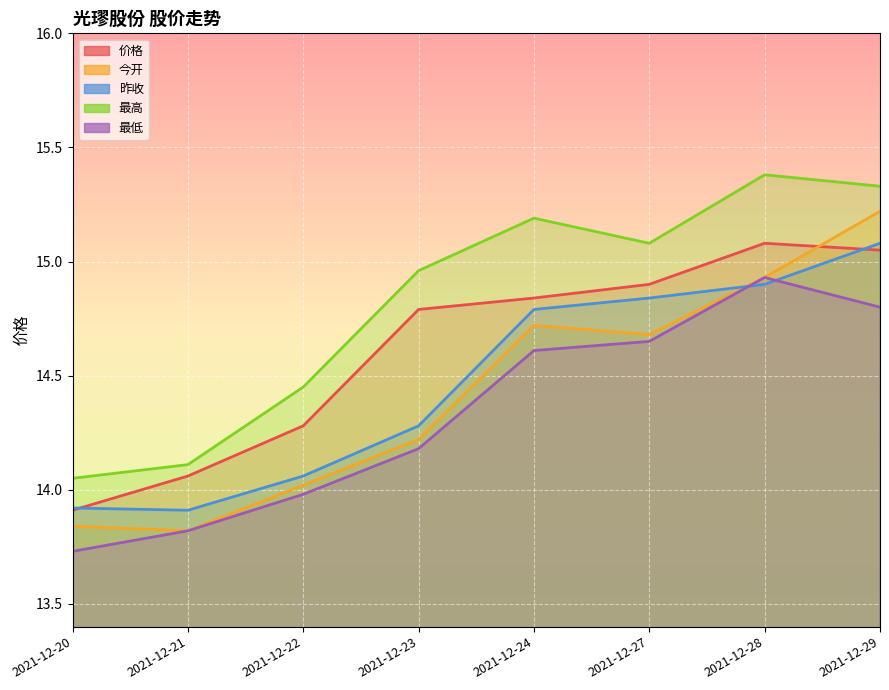

Reading left to right, extract all data points from this chart.

价格: 13.9	14.1	14.3	14.8	14.8	14.9	15.1	15.1
今开: 13.8	13.8	14.0	14.2	14.7	14.7	14.9	15.2
昨收: 13.9	13.9	14.1	14.3	14.8	14.8	14.9	15.1
最高: 14.1	14.1	14.4	15.0	15.2	15.1	15.4	15.3
最低: 13.7	13.8	14.0	14.2	14.6	14.7	14.9	14.8